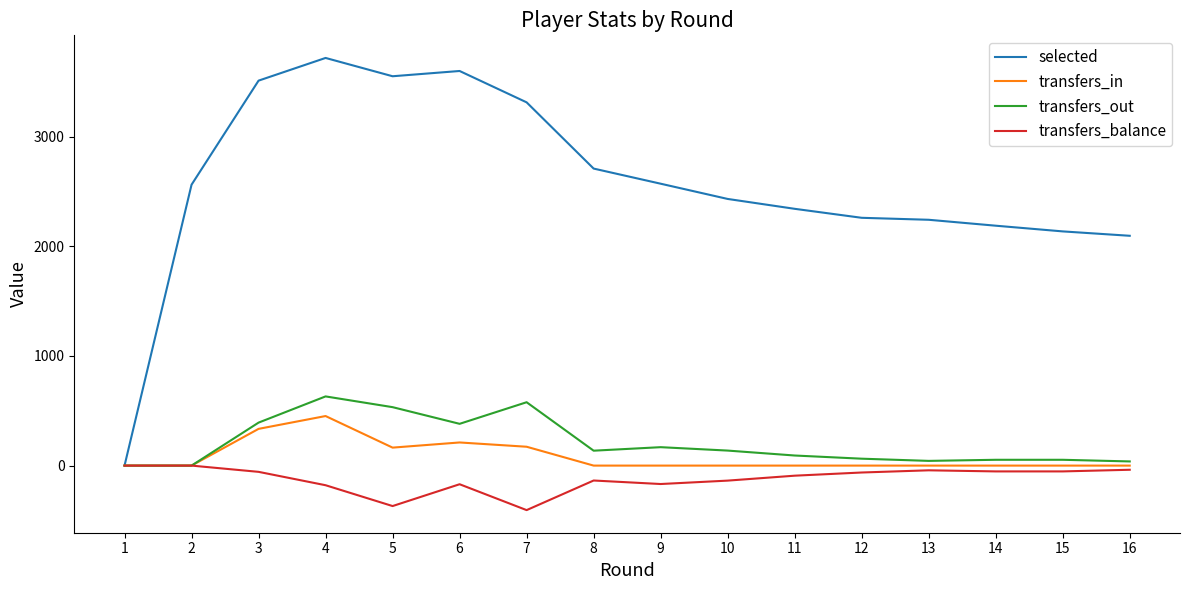

Which series has the largest range (max minus min)?

selected